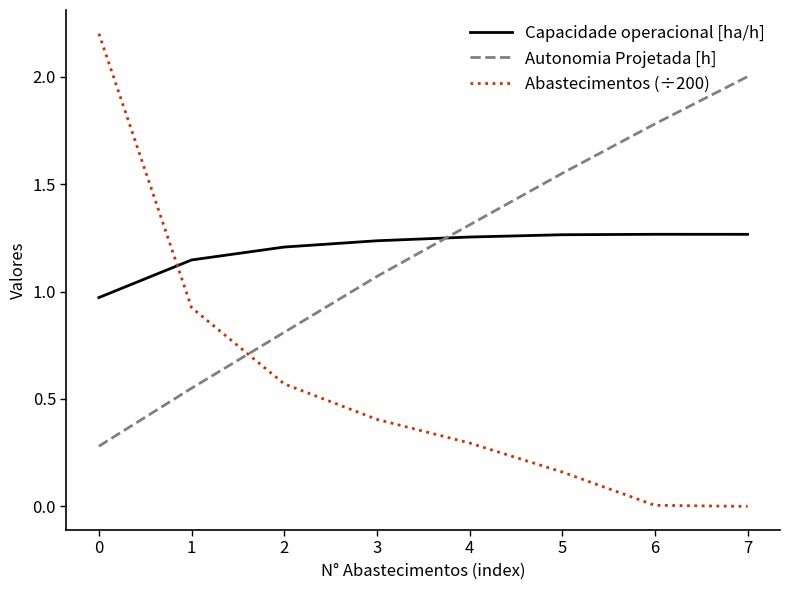

True or false: Autonomia Projetada [h] and Capacidade operacional [ha/h] cross at least once.

True